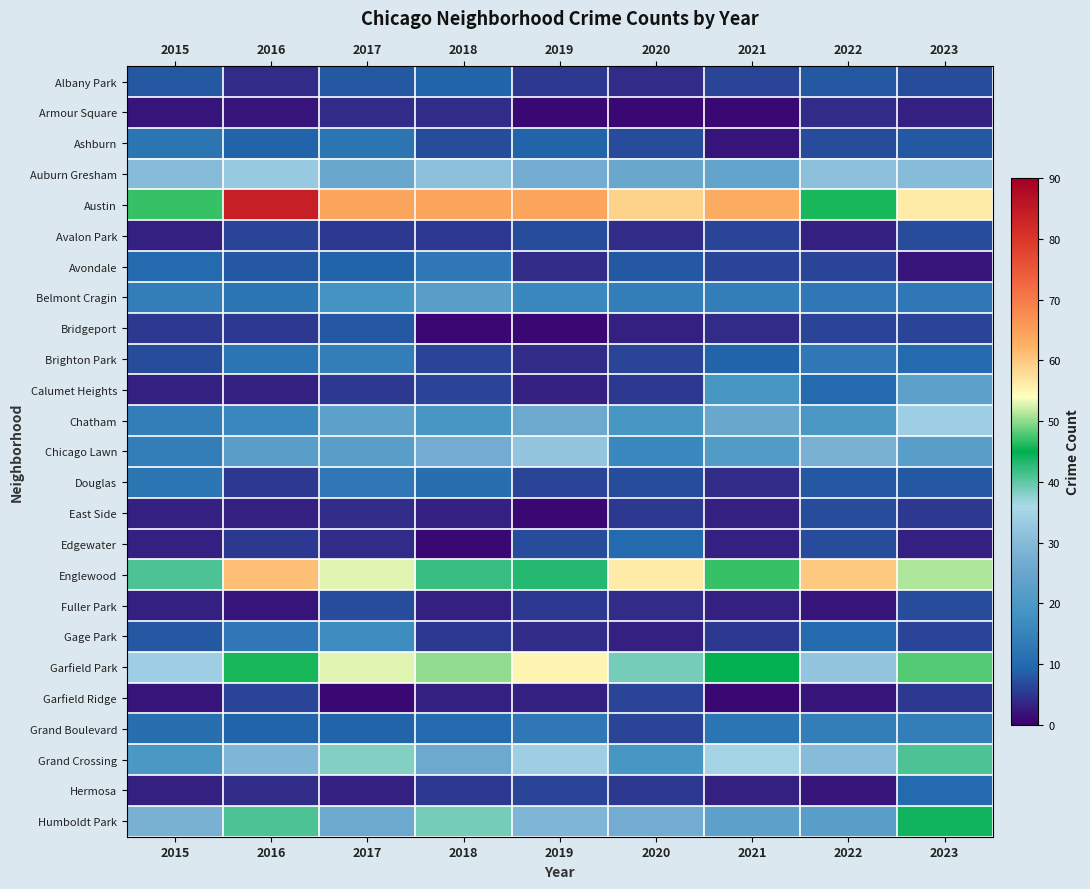

What is the total value across all series at 2022?

391